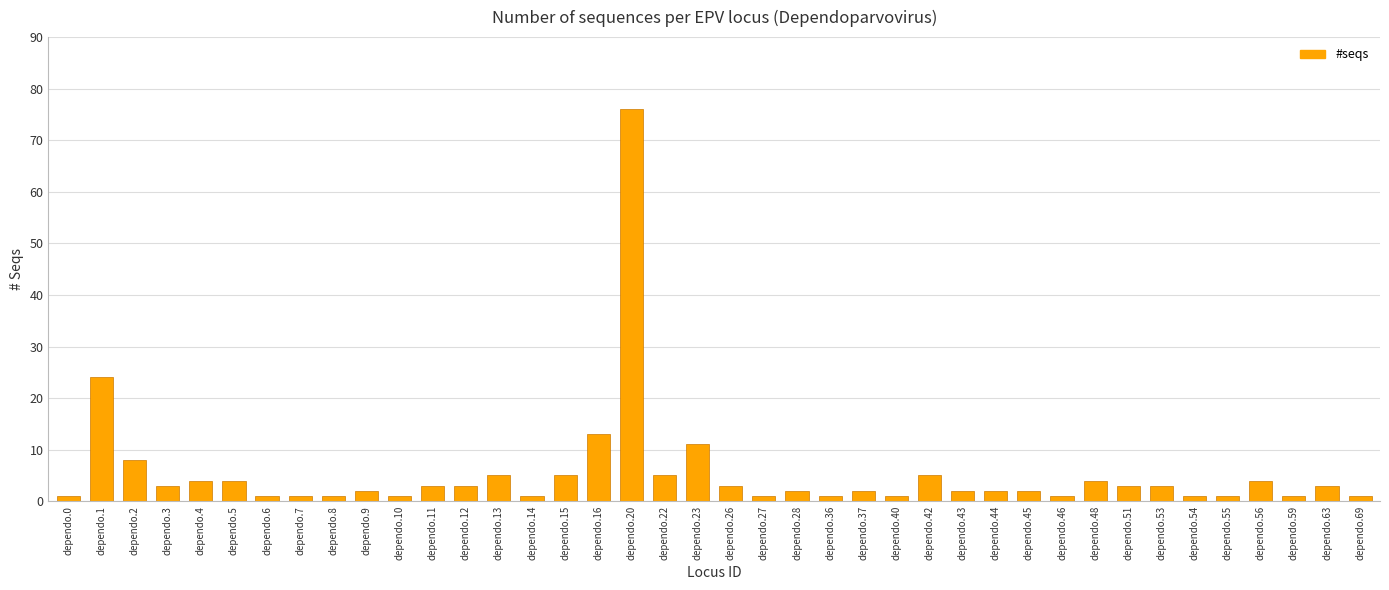

At which category does the chart reach its peak across all series?

dependo.20